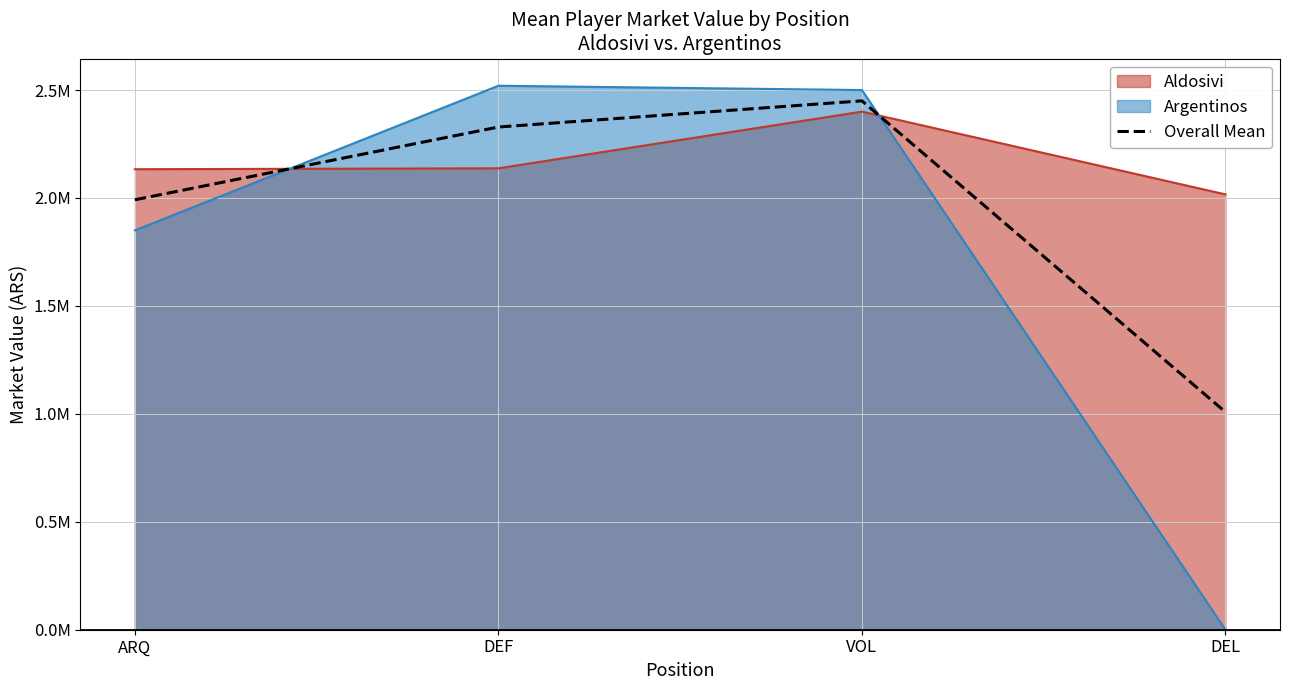

Reading left to right, transcribe all the data shown in this chart.

1991666.7	2328750.0	2450000.0	1008333.3